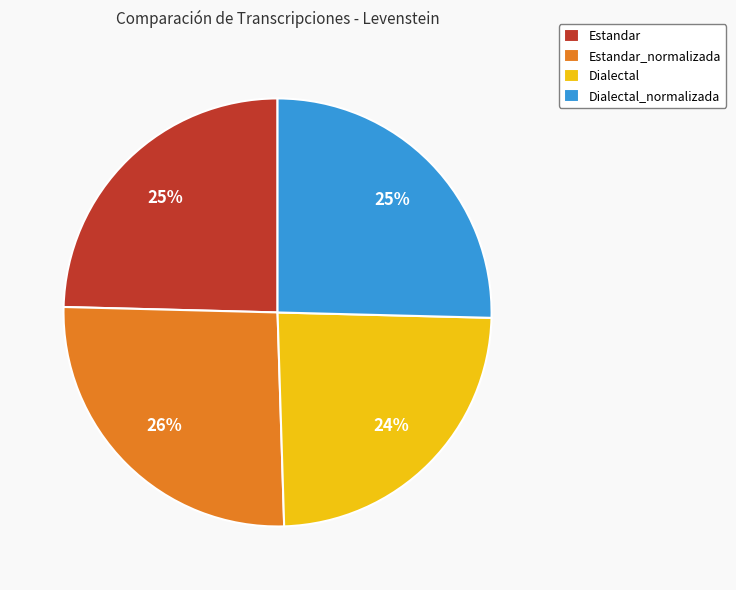

The Dialectal_normalizada slice represents 25% of the pie. True or false?

True